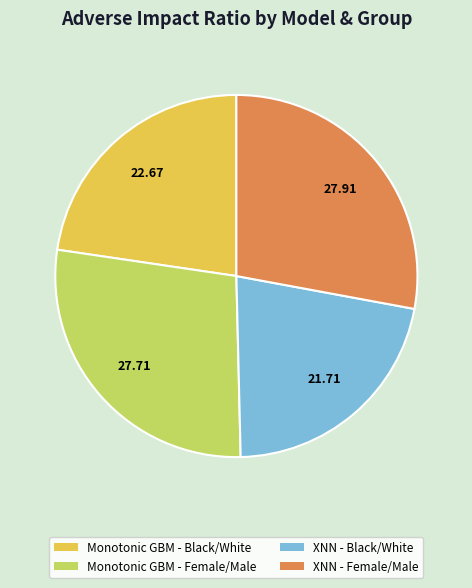

Between Monotonic GBM - Black/White and XNN - Female/Male, which is larger?

XNN - Female/Male